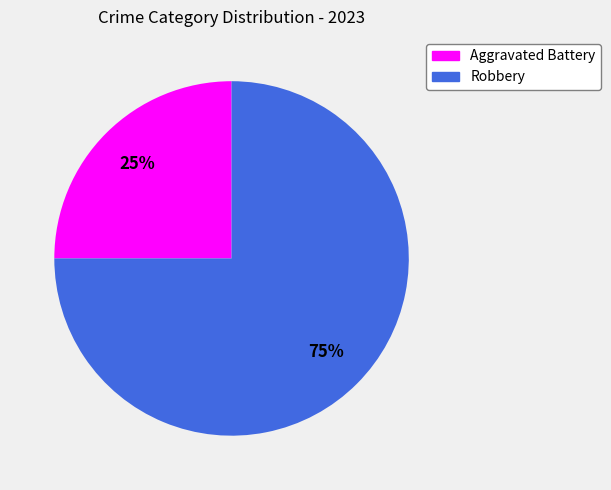

What is the largest slice in the pie chart?

Robbery